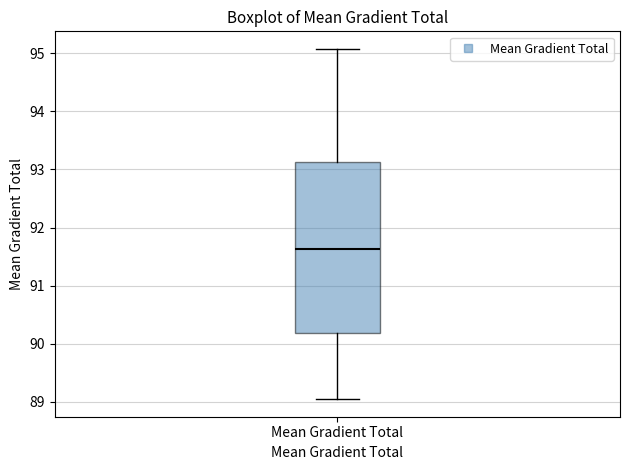

Where is the upper edge of the box for Mean Gradient Total on the y-axis? The values are not printed on the chart, so give them approximately, as read against the axis.

93.1